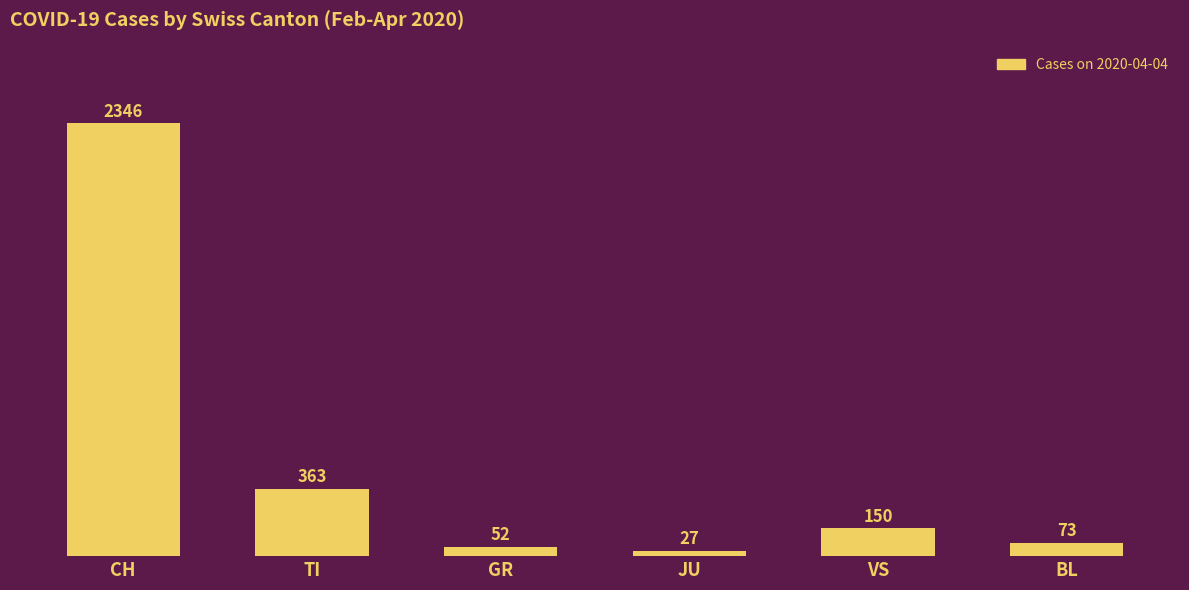

What is the value of the 2nd bar from the left?

363